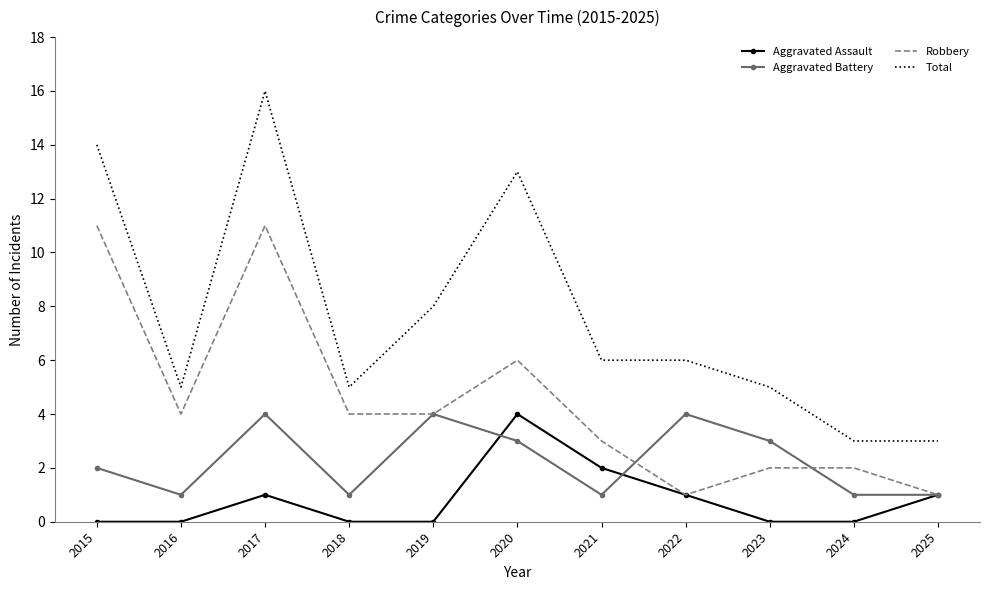

Which series has the widest spread of values?

Total